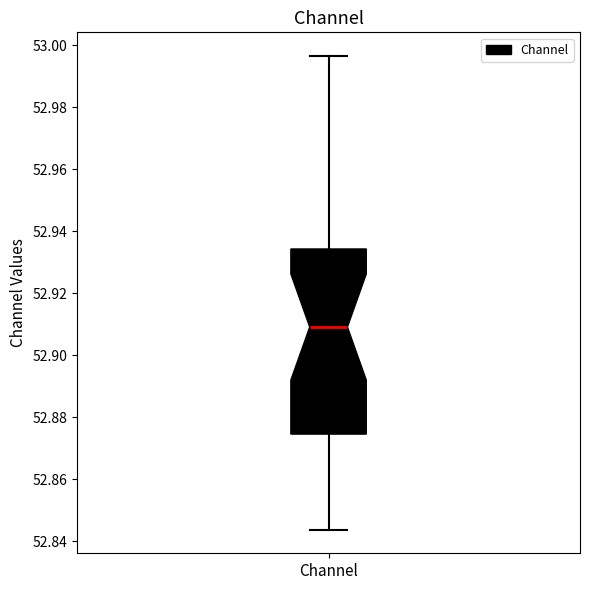

Transcribe this box plot: give where the median line is, the range the box spans, and where the two whiskers end, as read against the y-axis. The values are not printed on the chart, so give them approximately, as read against the axis.

median 52.910, box 52.874 to 52.934, whiskers 52.844 to 52.996